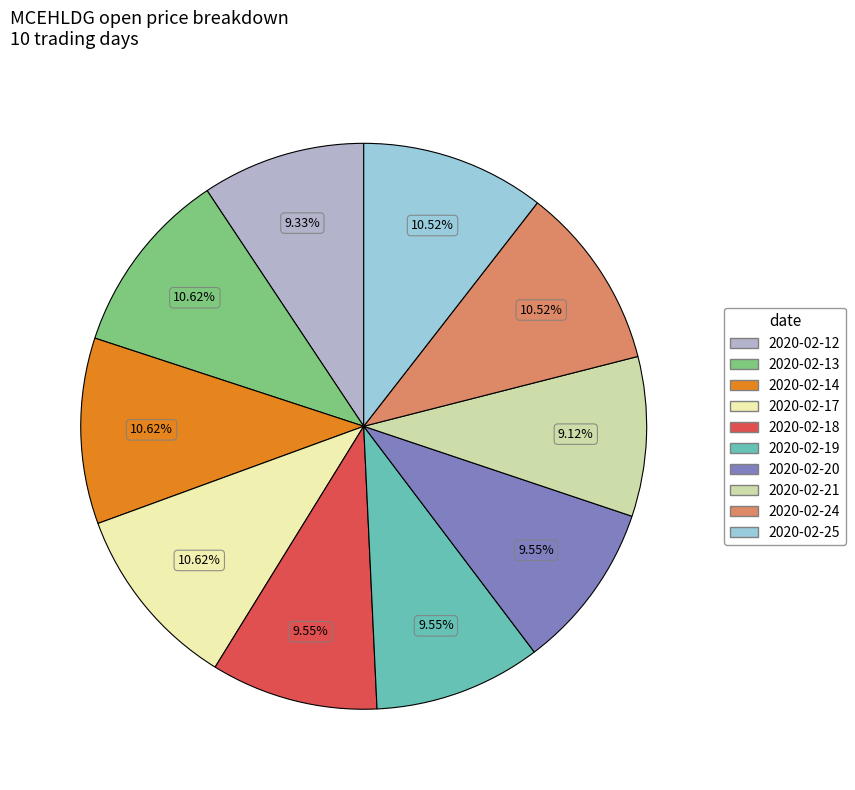

True or false: 2020-02-21 accounts for 19% of the total.

False